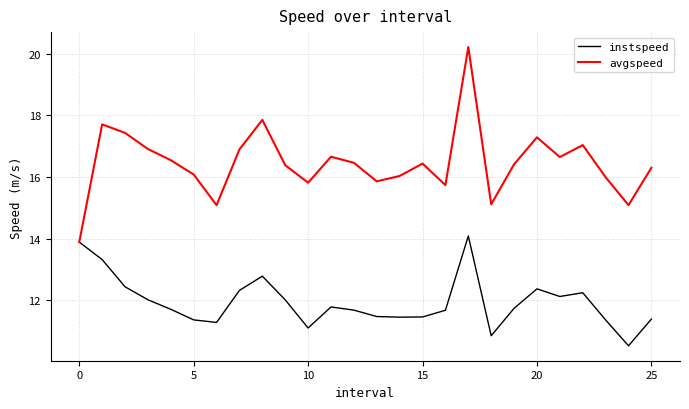

Rank the series by their average value, from lowest to highest.

instspeed, avgspeed